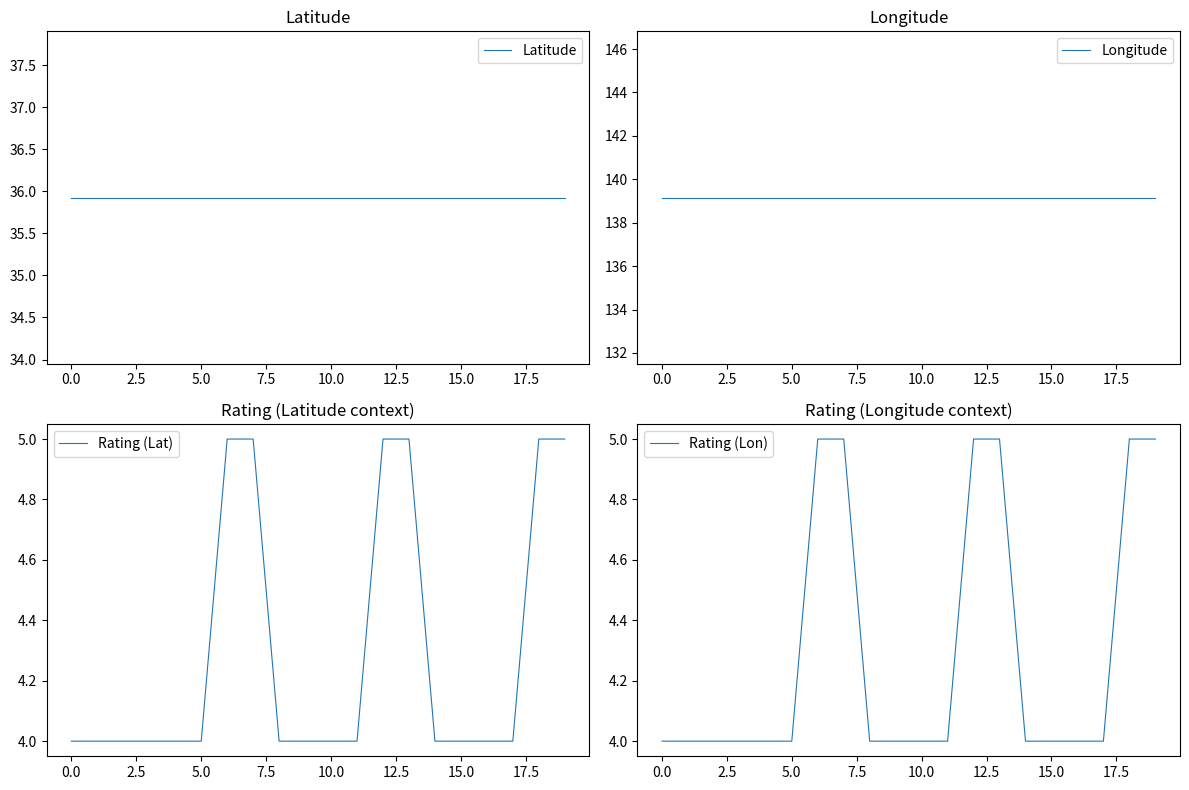

What is the highest value of the Rating (Lat) series?

5